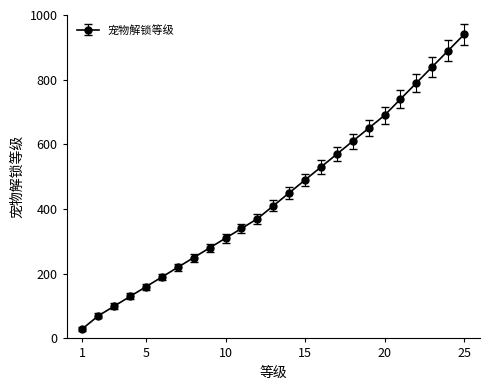

What is the sum of all values?

11050